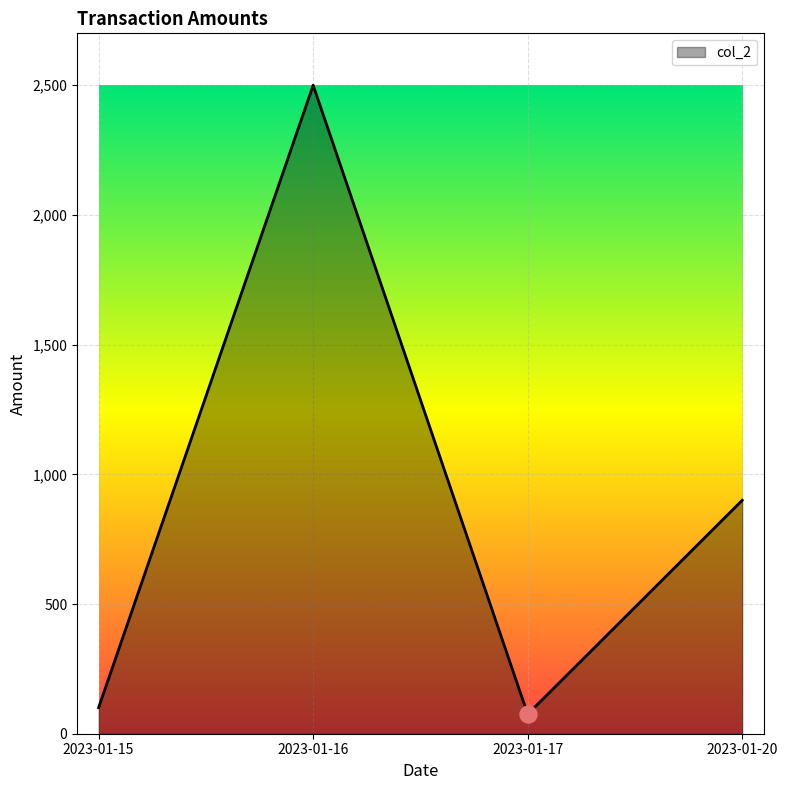

Which has a higher value, 2023-01-20 or 2023-01-16?

2023-01-16